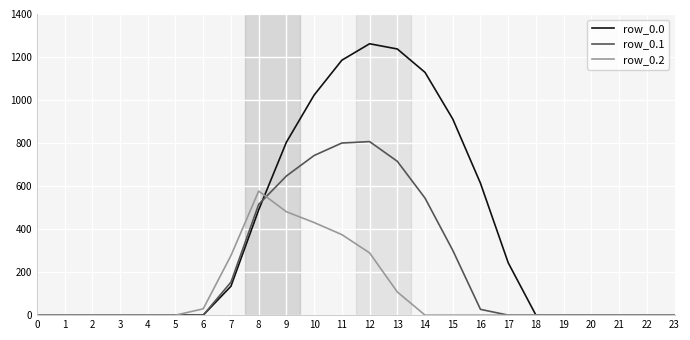

Which series has the widest spread of values?

row_0.0